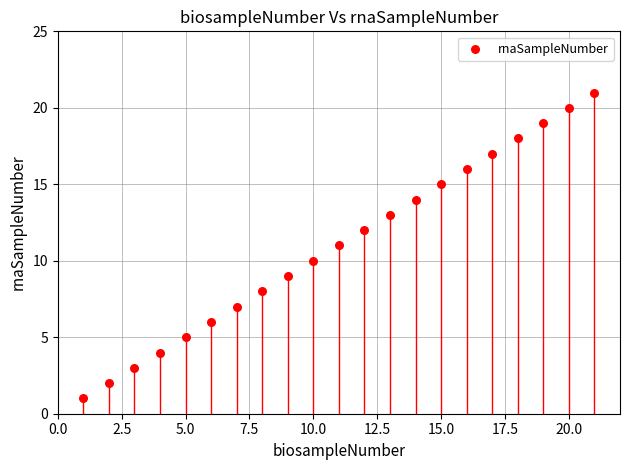

What is the range of X values (max minus min)?

20